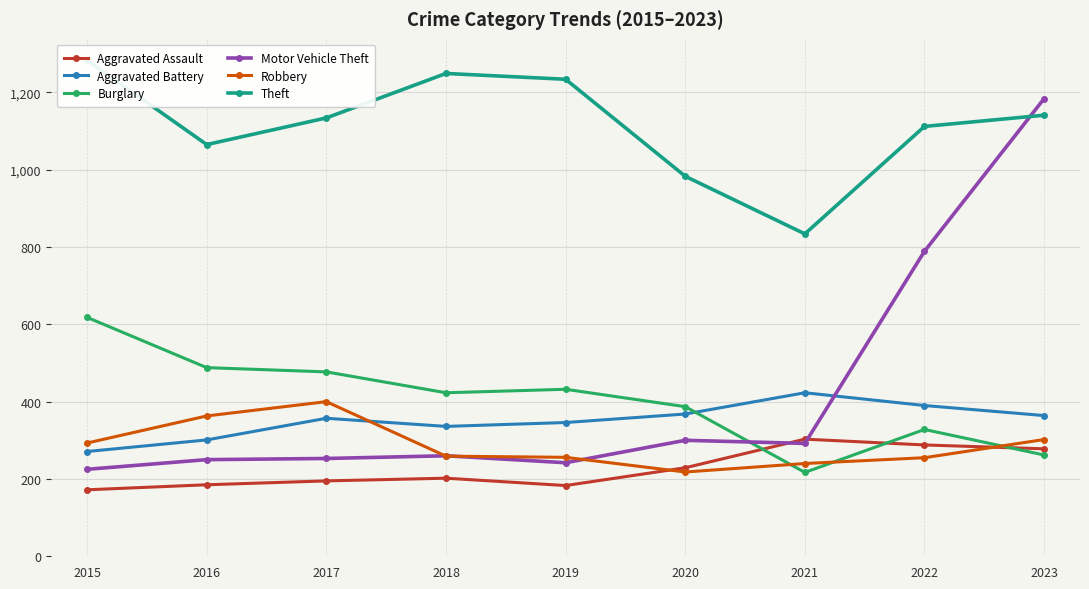

Reading left to right, what are all the values shown in this chart?

Aggravated Assault: 2015=172	2016=185	2017=195	2018=202	2019=183	2020=229	2021=303	2022=288	2023=278
Aggravated Battery: 2015=271	2016=301	2017=357	2018=336	2019=346	2020=368	2021=423	2022=390	2023=364
Burglary: 2015=618	2016=488	2017=477	2018=423	2019=432	2020=387	2021=217	2022=328	2023=262
Motor Vehicle Theft: 2015=225	2016=250	2017=253	2018=260	2019=242	2020=300	2021=292	2022=789	2023=1184
Robbery: 2015=293	2016=363	2017=400	2018=259	2019=256	2020=218	2021=240	2022=255	2023=302
Theft: 2015=1283	2016=1065	2017=1134	2018=1249	2019=1234	2020=983	2021=834	2022=1112	2023=1141